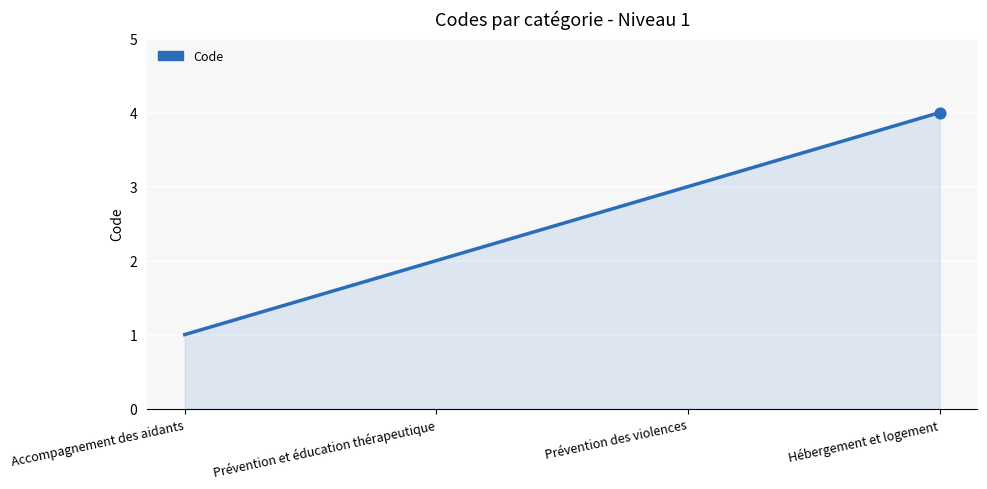

Between Hébergement et logement and Prévention des violences, which is larger?

Hébergement et logement